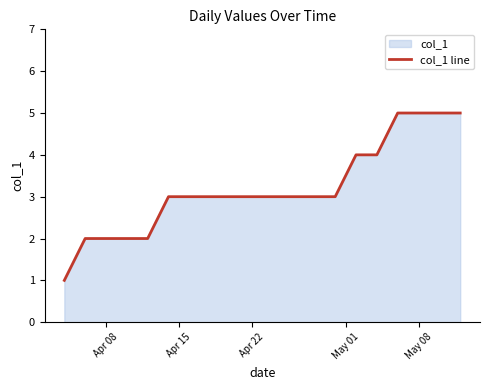

Count the number of data series in this chart.

1